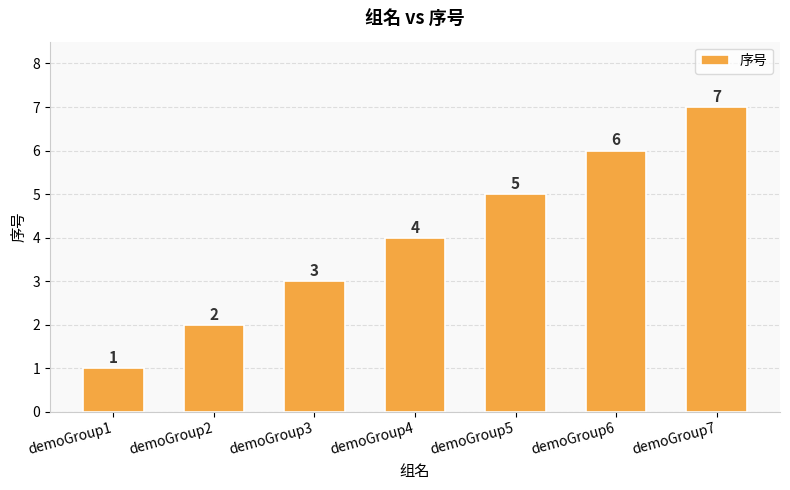

What is the smallest value displayed?

1